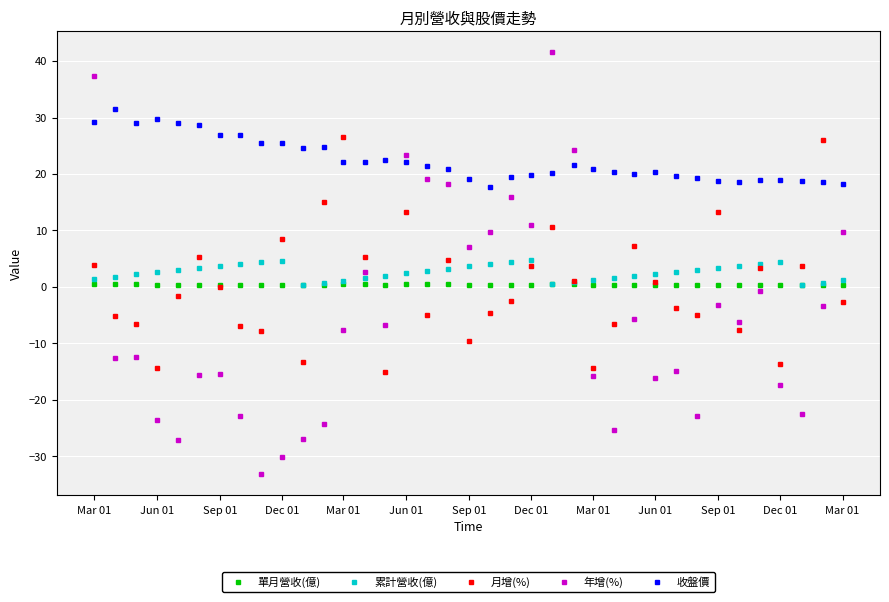

True or false: 累計營收(億) and 收盤價 intersect in this chart.

False